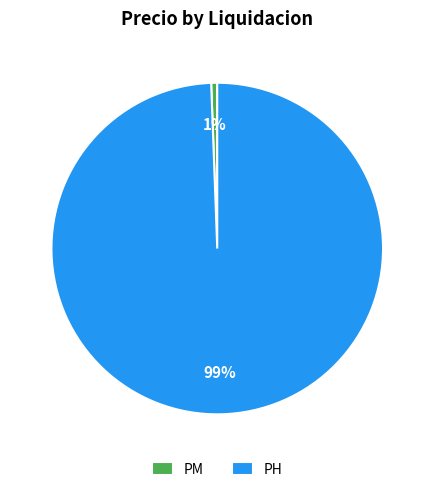

To the nearest percent, what is the average slice percentage?

50%